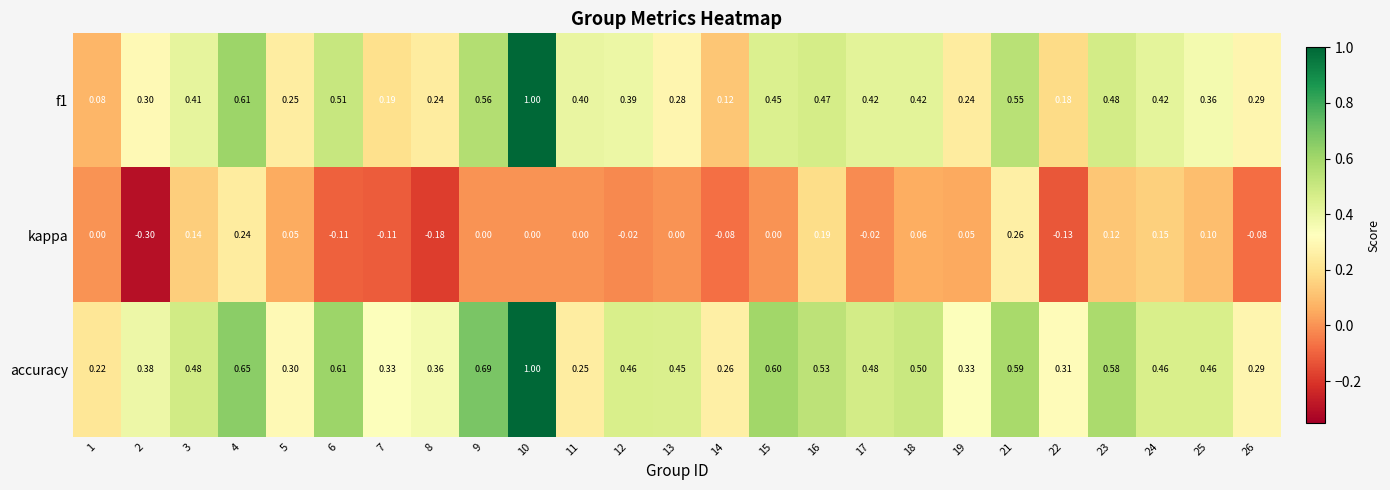

Which series changed the most between 11 and 15?

accuracy